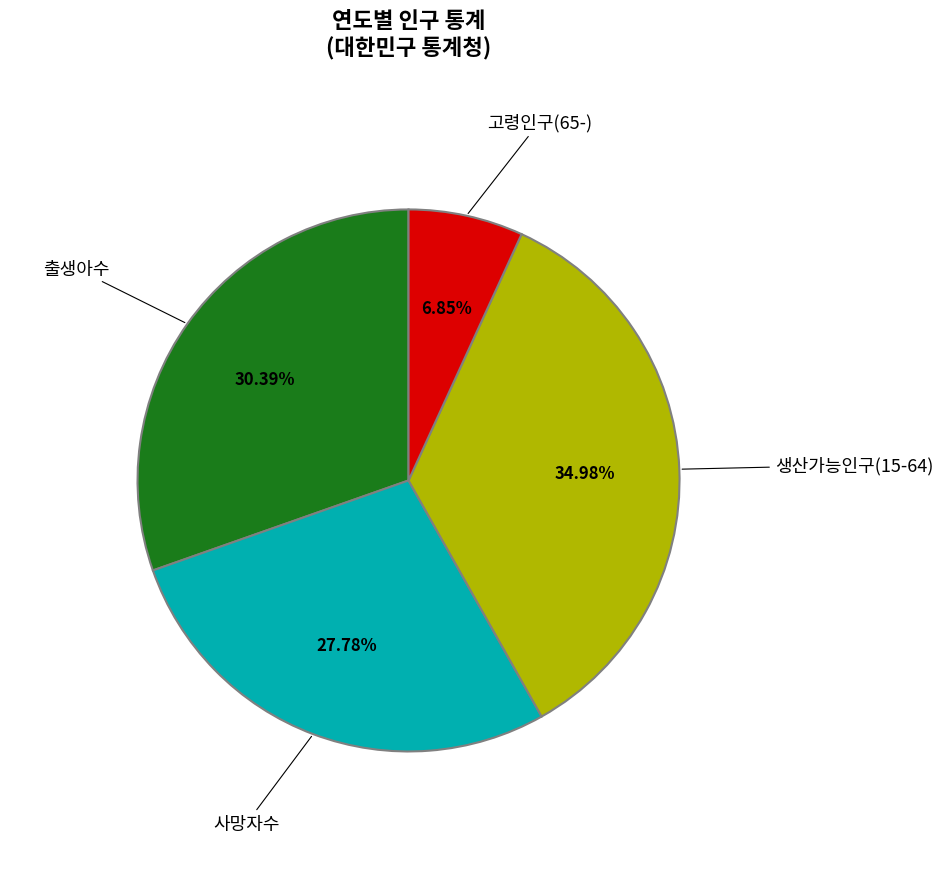

Is 사망자수 the majority of the pie?

No